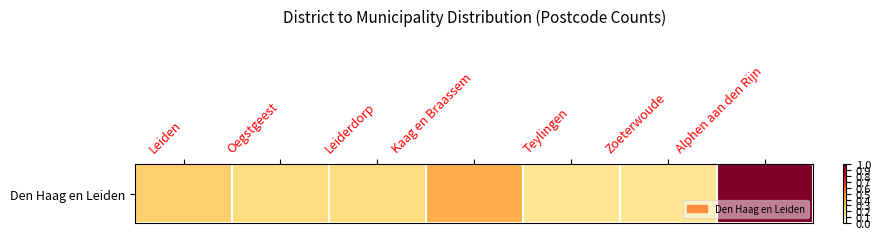

What is the maximum value shown in the chart?

1.0